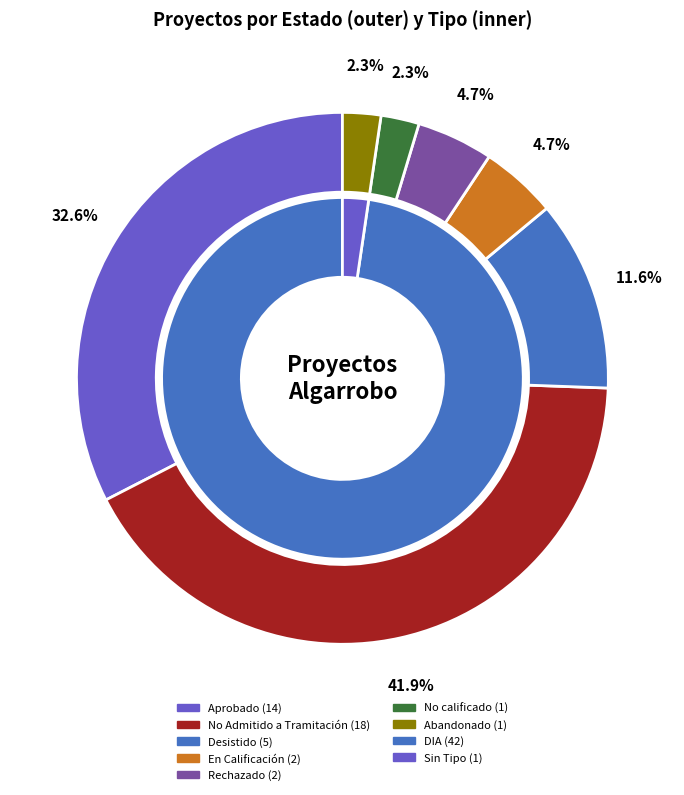

True or false: Rechazado accounts for 5% of the total.

True